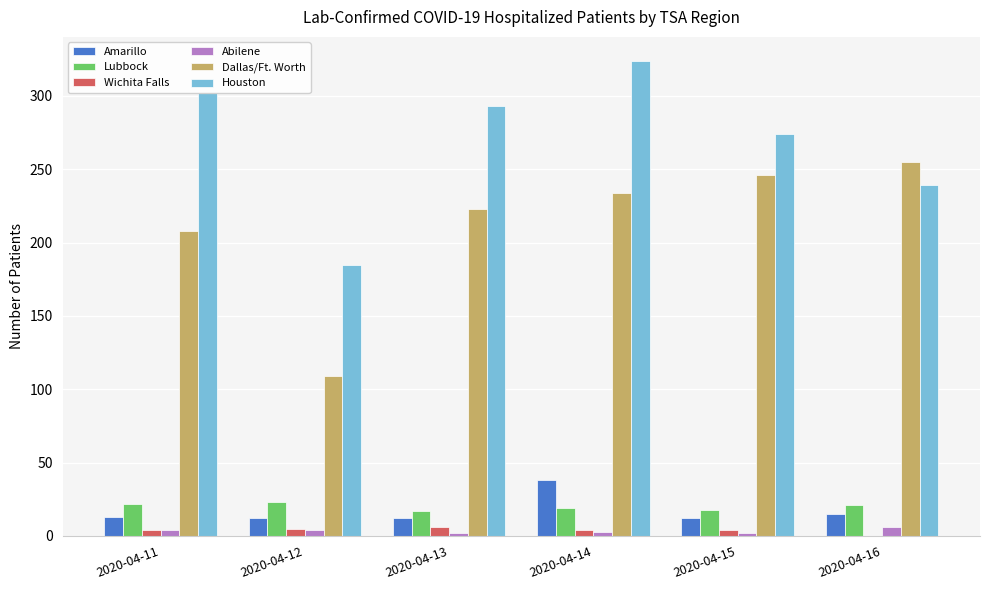

How many groups of bars are there?

6